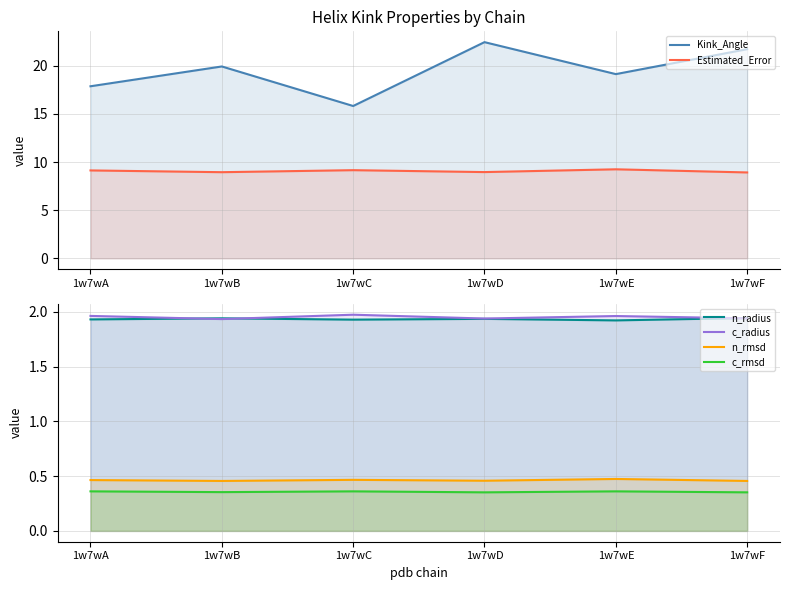

What is the approximate value of c_radius at 1w7wB?

1.9